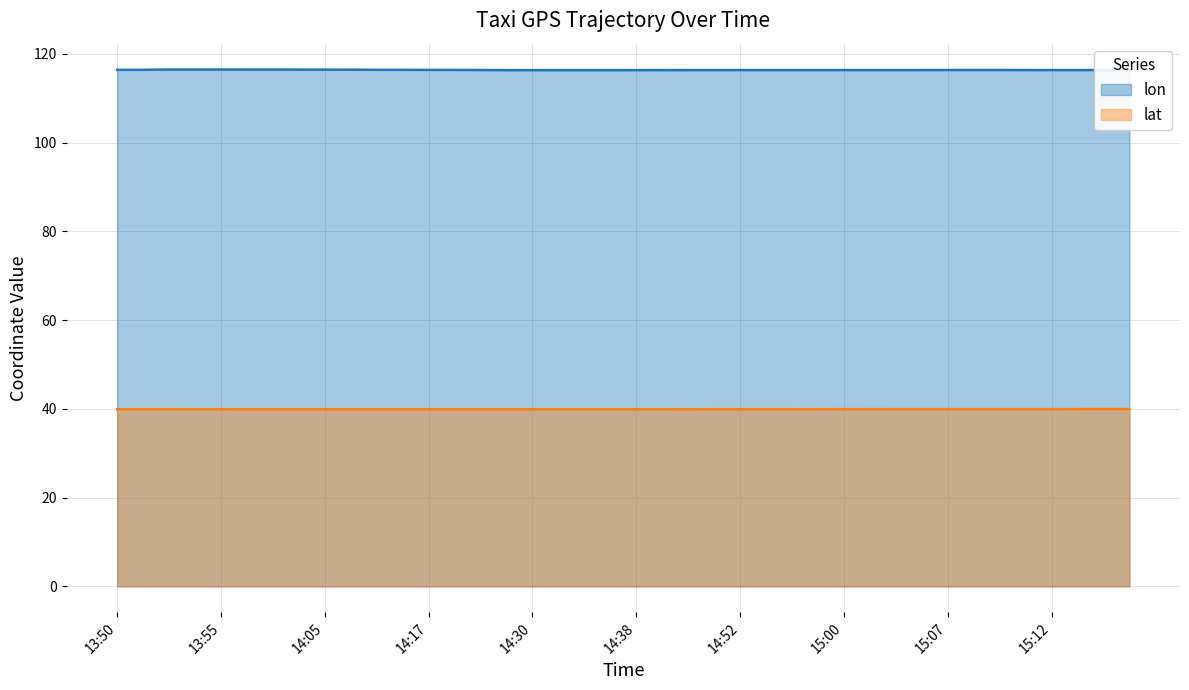

The value of lat at 14:52 is 66.9. True or false?

False